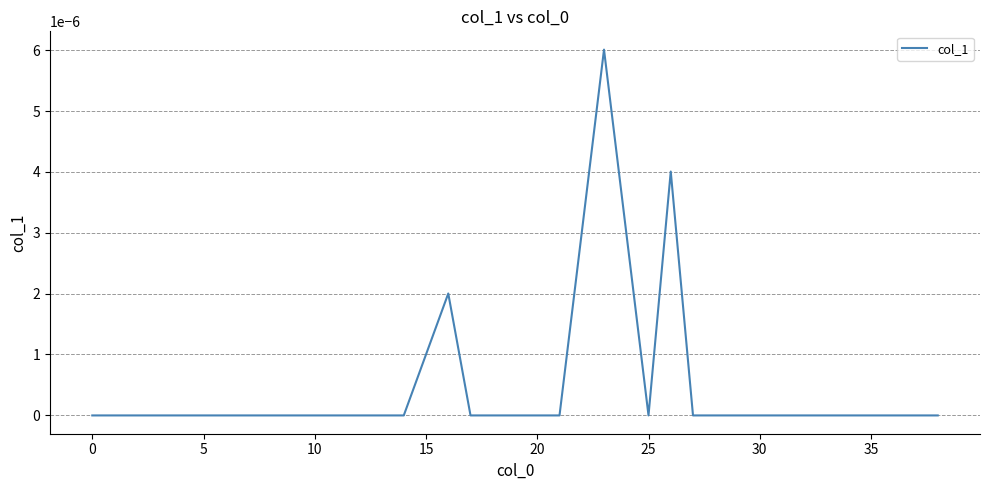

How many lines are shown in the chart?

1